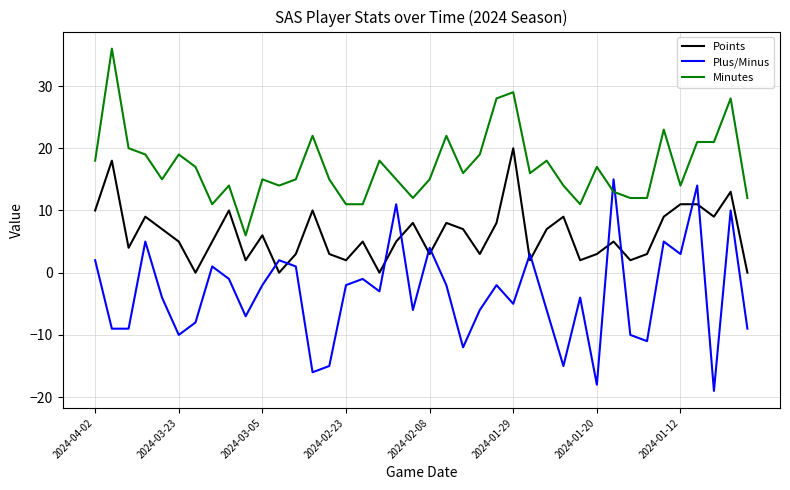

Which series has the largest total across all categories?

Minutes